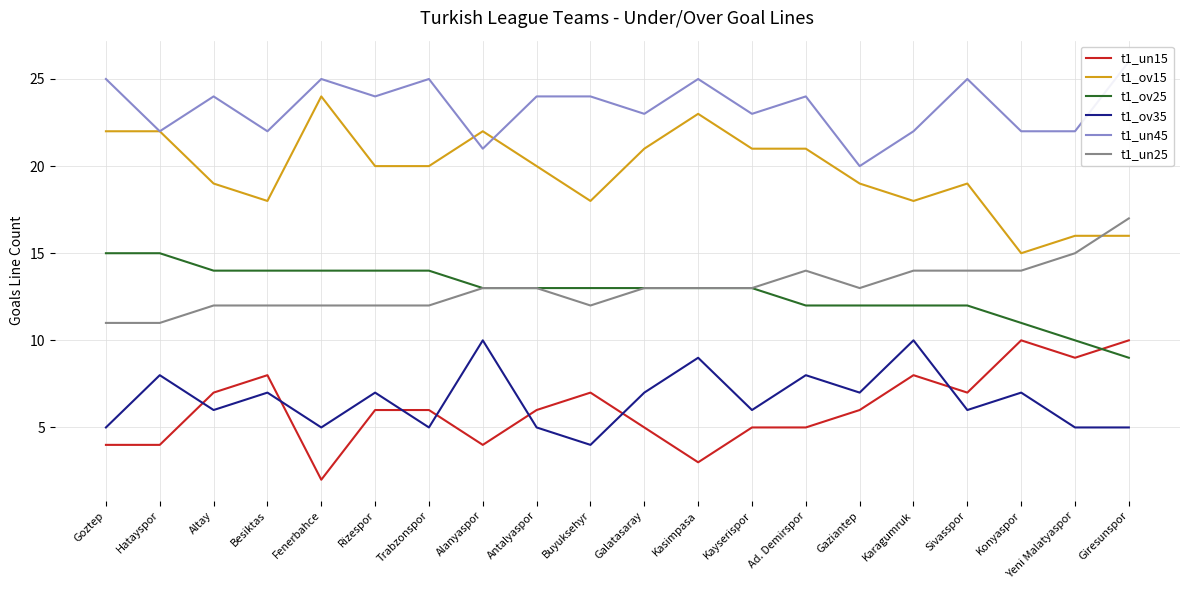

How many intersections are there between t1_ov25 and t1_un15?

1